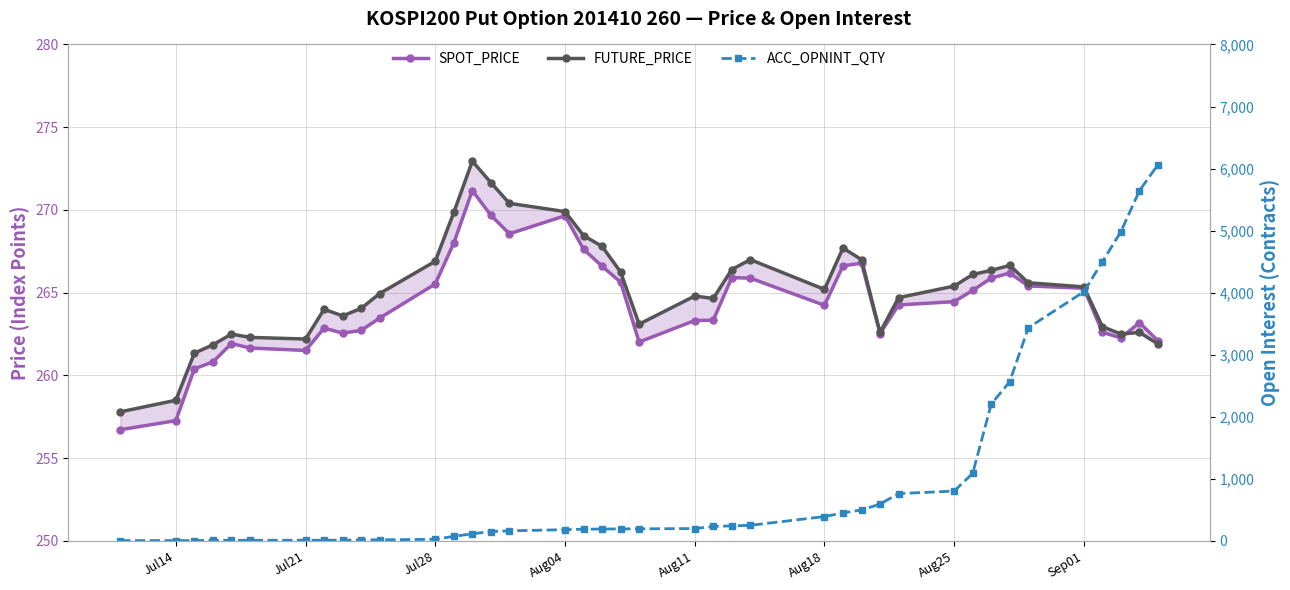

What is the difference between the second highest and minimum values in the SPOT_PRICE series?

13.0